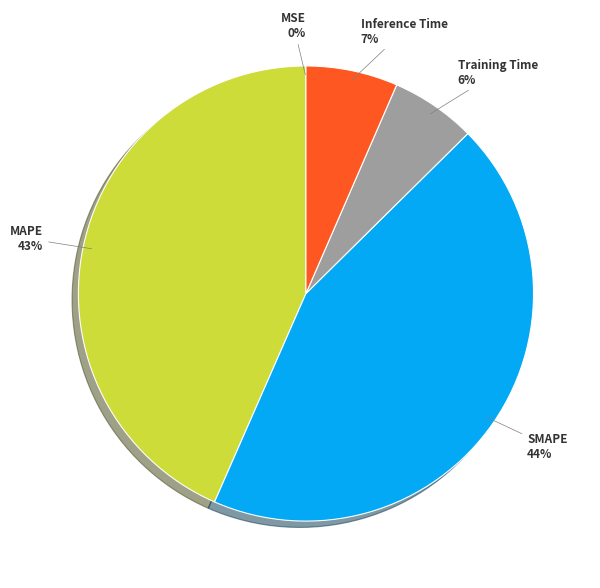

Is there any slice that represents more than half of the pie?

No